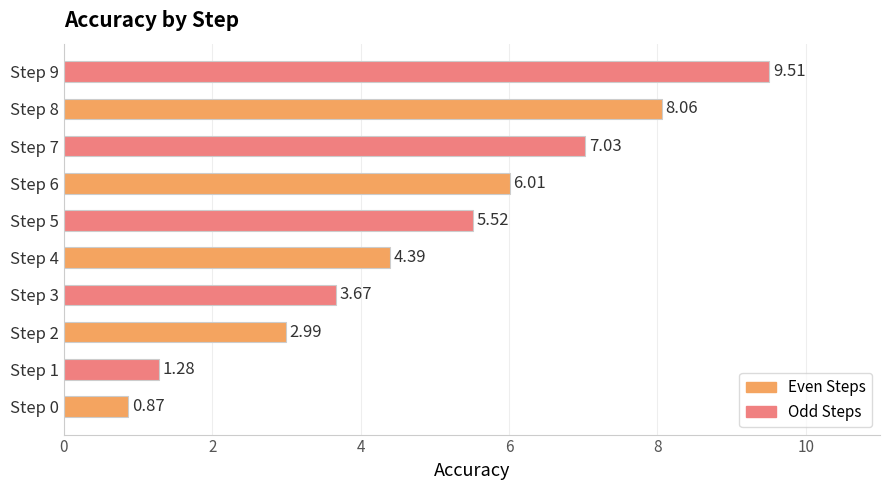

Which has a higher value, Step 4 or Step 7?

Step 7